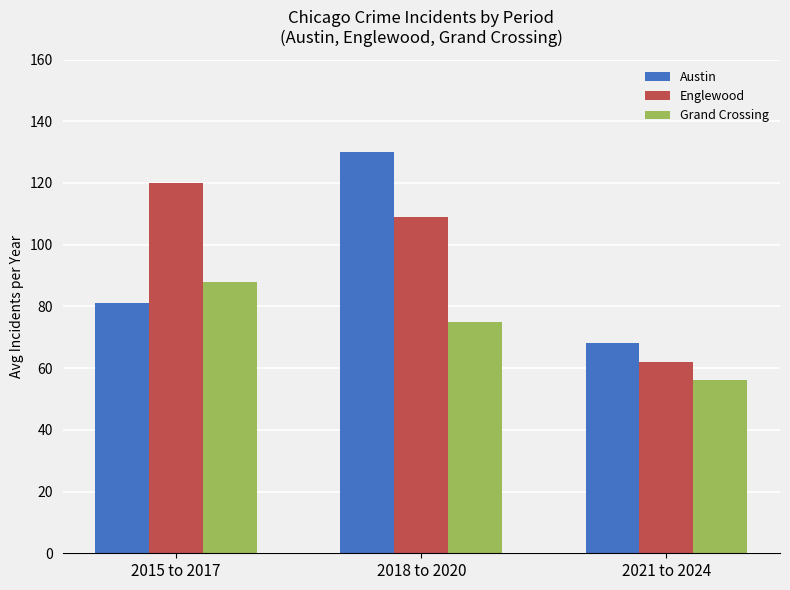

What is the minimum value for Grand Crossing?

56